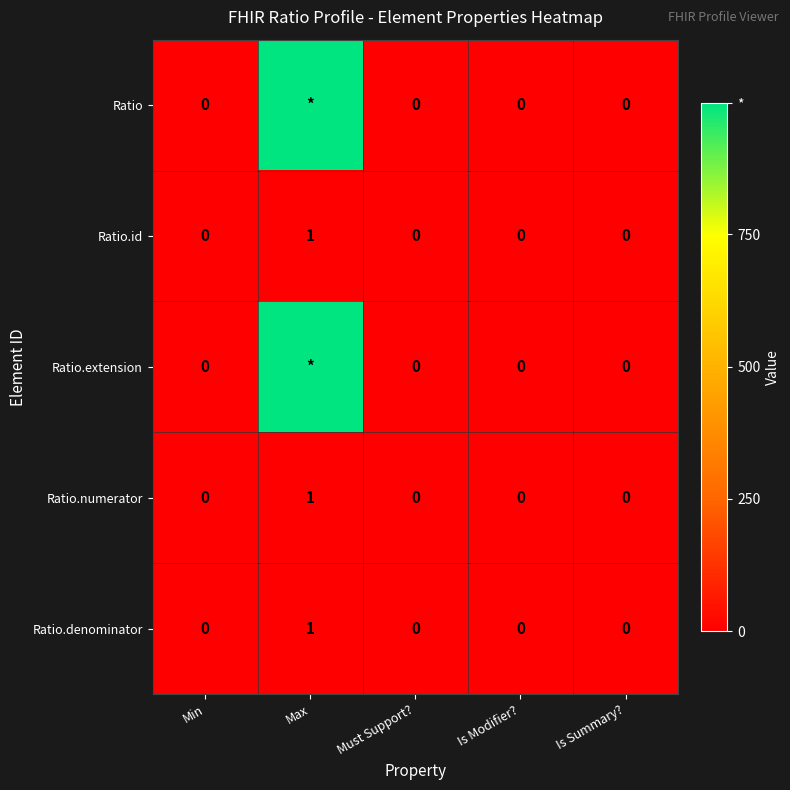

True or false: Ratio.denominator has a value of 0 at Must Support?.

True